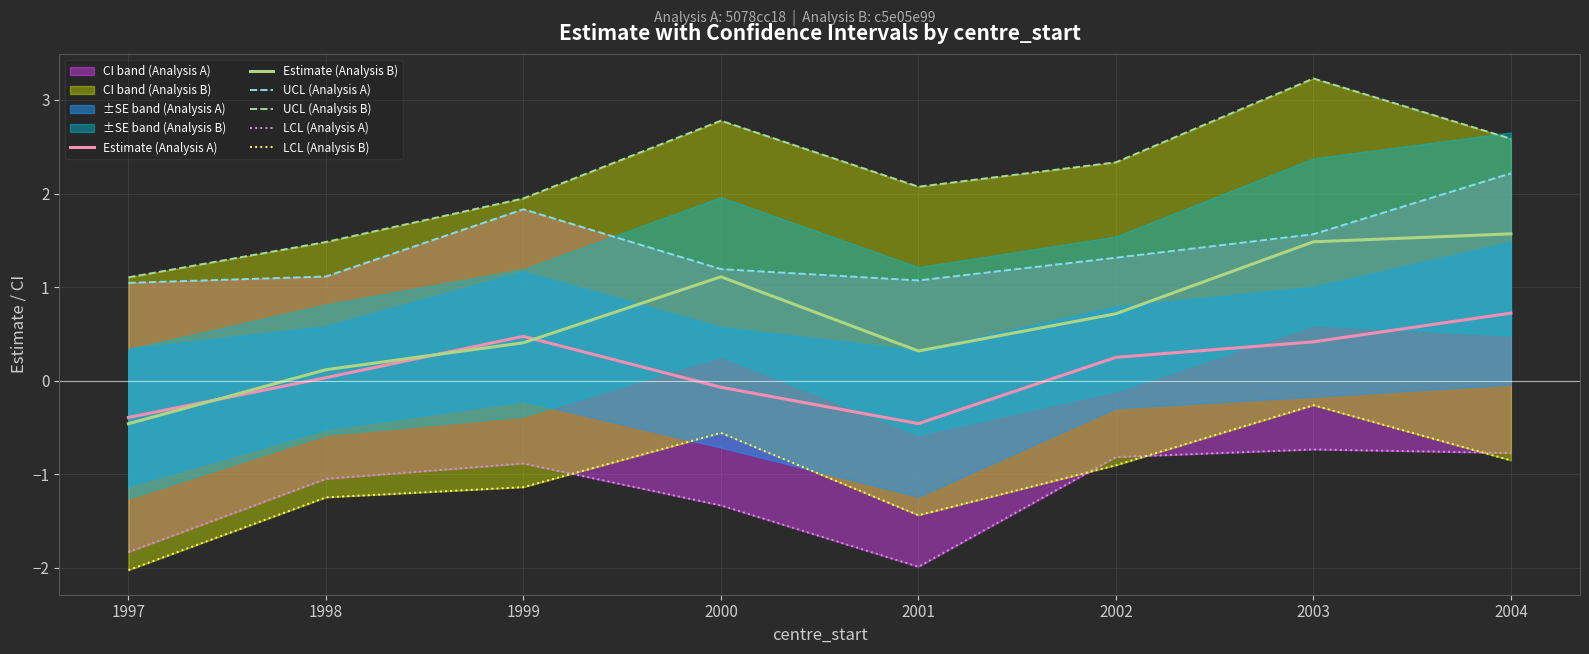

At which label is LCL (Analysis B) closest to -1?

2002